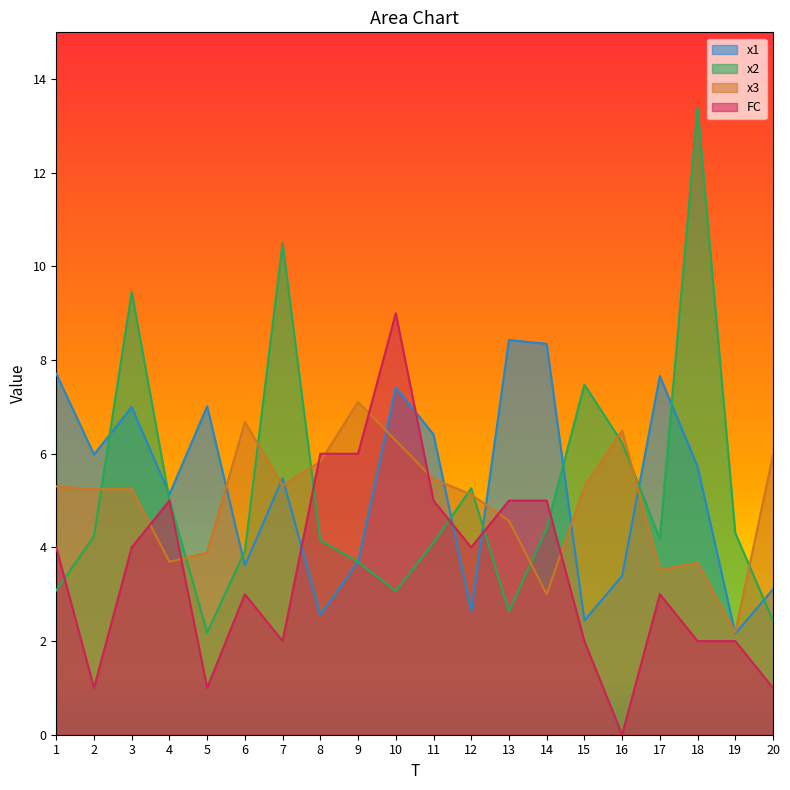

Reading left to right, extract all data points from this chart.

x1: 1=7.7	2=6.0	3=7.0	4=5.1	5=7.0	6=3.6	7=5.5	8=2.6	9=3.7	10=7.4	11=6.4	12=2.6	13=8.4	14=8.3	15=2.4	16=3.4	17=7.7	18=5.7	19=2.2	20=3.1
x2: 1=3.1	2=4.2	3=9.5	4=5.0	5=2.2	6=3.9	7=10.5	8=4.2	9=3.7	10=3.1	11=4.1	12=5.3	13=2.6	14=4.4	15=7.5	16=6.2	17=4.2	18=13.4	19=4.3	20=2.4
x3: 1=5.3	2=5.2	3=5.2	4=3.7	5=3.9	6=6.7	7=5.3	8=5.8	9=7.1	10=6.3	11=5.5	12=5.1	13=4.6	14=3.0	15=5.3	16=6.5	17=3.5	18=3.7	19=2.2	20=6.0
FC: 1=4.0	2=1.0	3=4.0	4=5.0	5=1.0	6=3.0	7=2.0	8=6.0	9=6.0	10=9.0	11=5.0	12=4.0	13=5.0	14=5.0	15=2.0	16=0.0	17=3.0	18=2.0	19=2.0	20=1.0